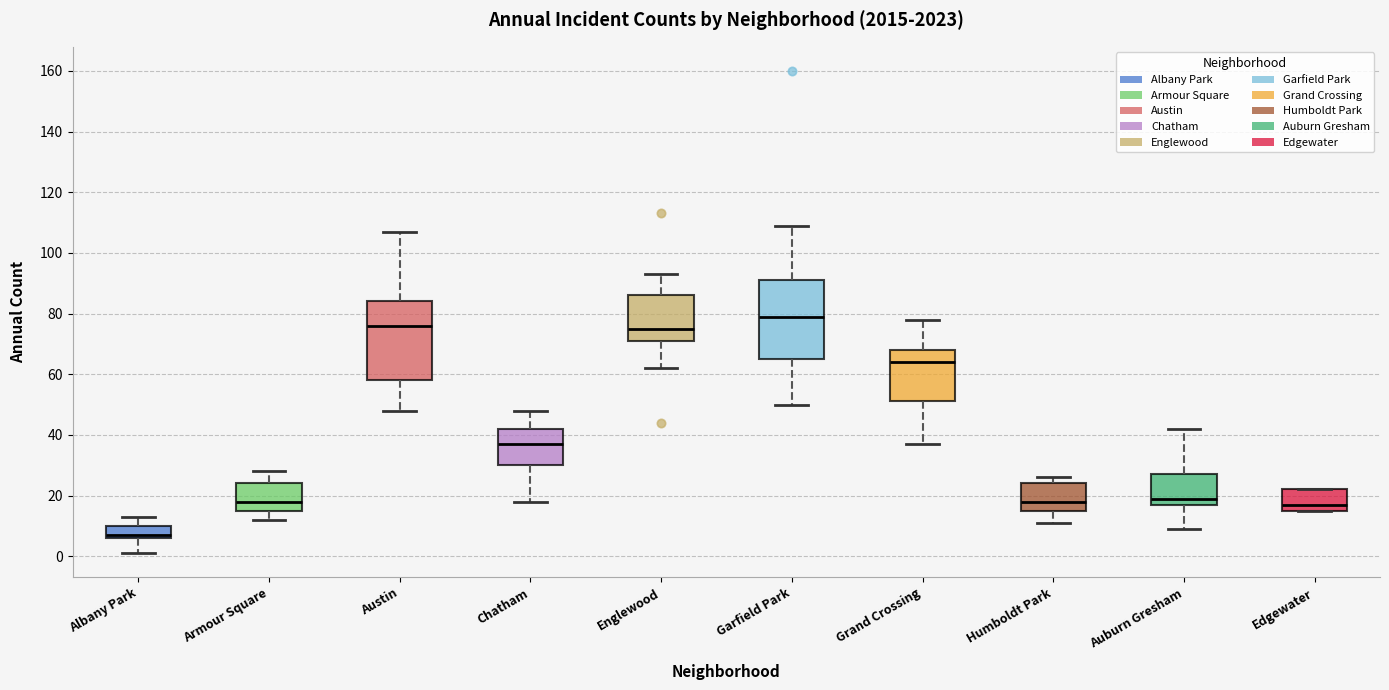

Reading left to right, read every box against the y-axis: the position of its median line, the range the box covers, and the ends of its whiskers. The values are not printed on the chart, so give them approximately, as read against the axis.

Albany Park: median 8, box 6 to 10, whiskers 2 to 14
Armour Square: median 18, box 16 to 24, whiskers 12 to 28
Austin: median 76, box 58 to 84, whiskers 48 to 108
Chatham: median 38, box 30 to 42, whiskers 18 to 48
Englewood: median 76, box 72 to 86, whiskers 62 to 94
Garfield Park: median 80, box 66 to 92, whiskers 50 to 110
Grand Crossing: median 64, box 52 to 68, whiskers 38 to 78
Humboldt Park: median 18, box 16 to 24, whiskers 12 to 26
Auburn Gresham: median 20, box 18 to 28, whiskers 10 to 42
Edgewater: median 18, box 16 to 22, whiskers 16 to 22